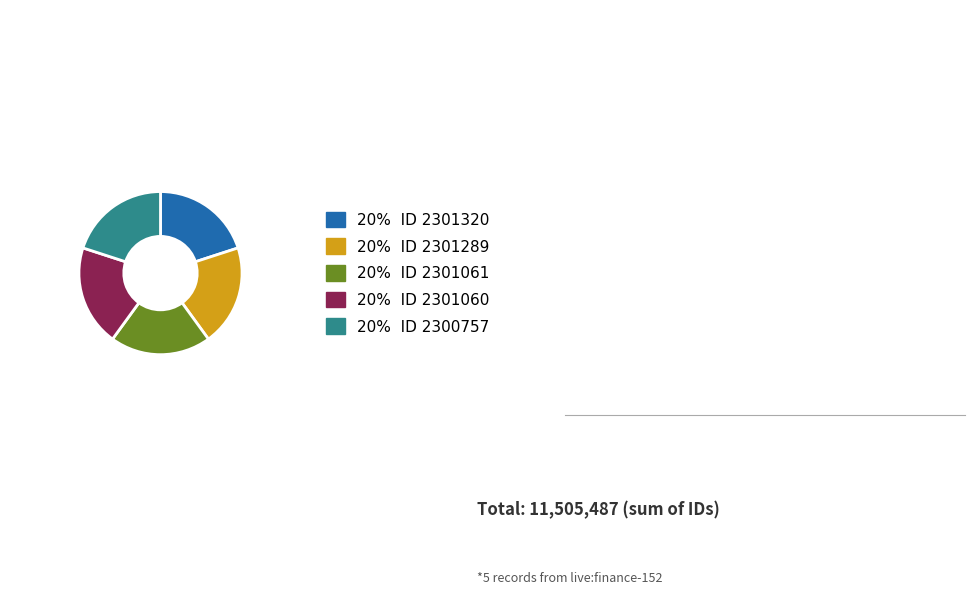

Does any single category account for the majority?

No